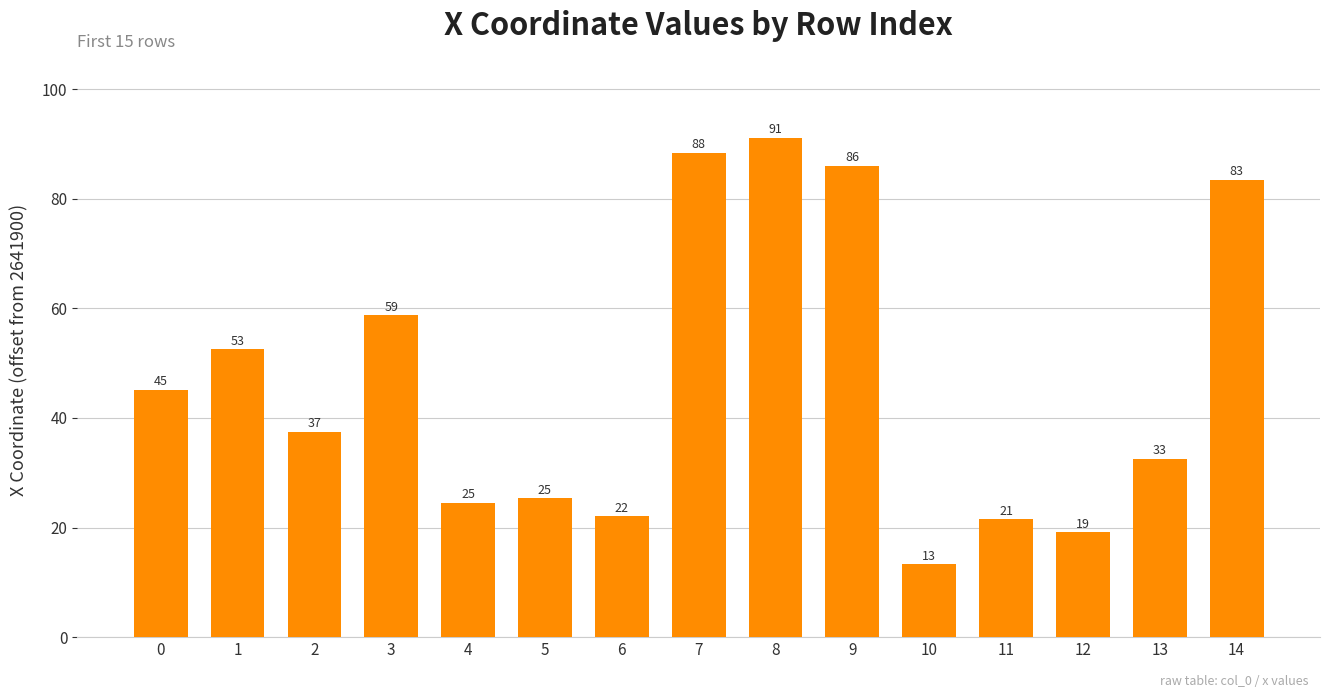

How many bars are there in total?

15